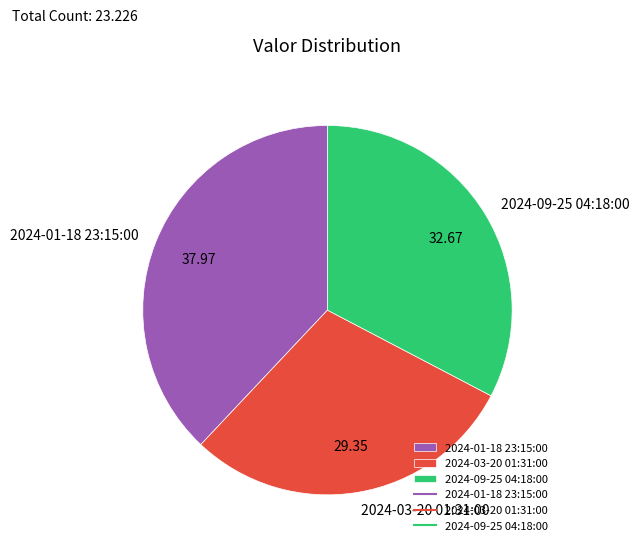

Combined, do 2024-09-25 04:18:00 and 2024-03-20 01:31:00 account for over 50%?

Yes